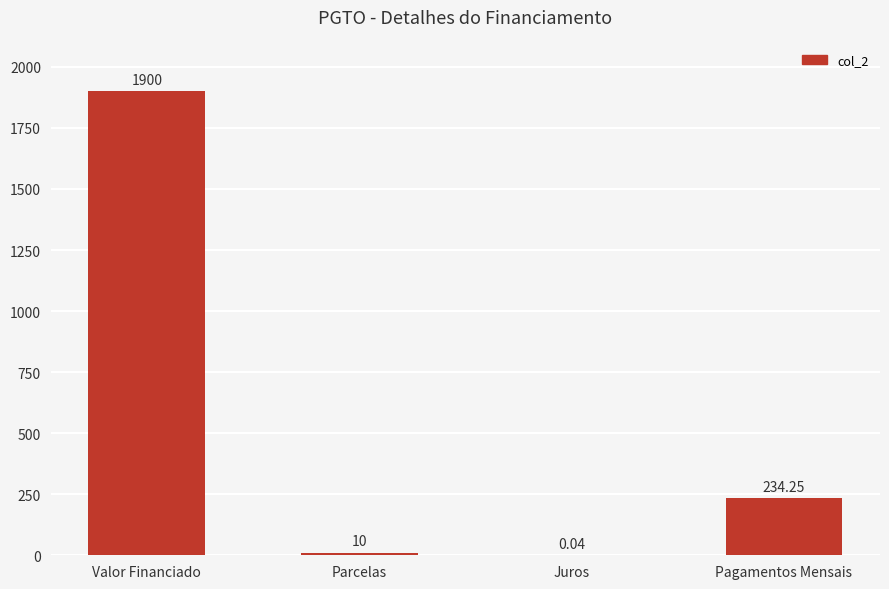

What is the greatest value displayed?

1900.0